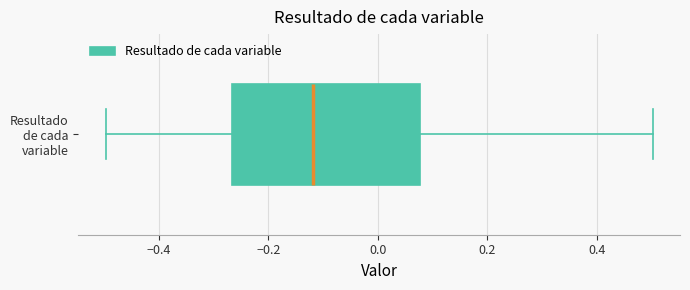

Transcribe this box plot: give where the median line is, the range the box spans, and where the two whiskers end, as read against the x-axis. The values are not printed on the chart, so give them approximately, as read against the axis.

median -0.12, box -0.26 to 0.08, whiskers -0.50 to 0.50